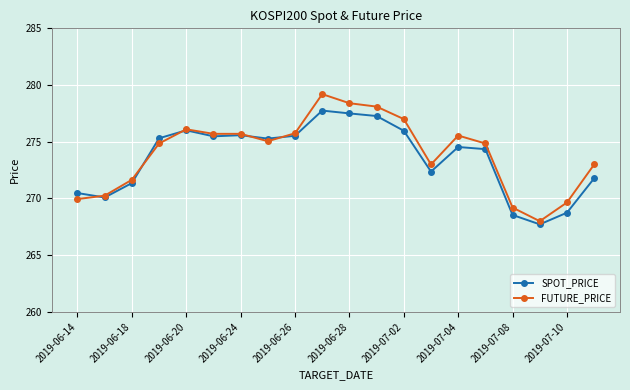

Which series has the widest spread of values?

FUTURE_PRICE